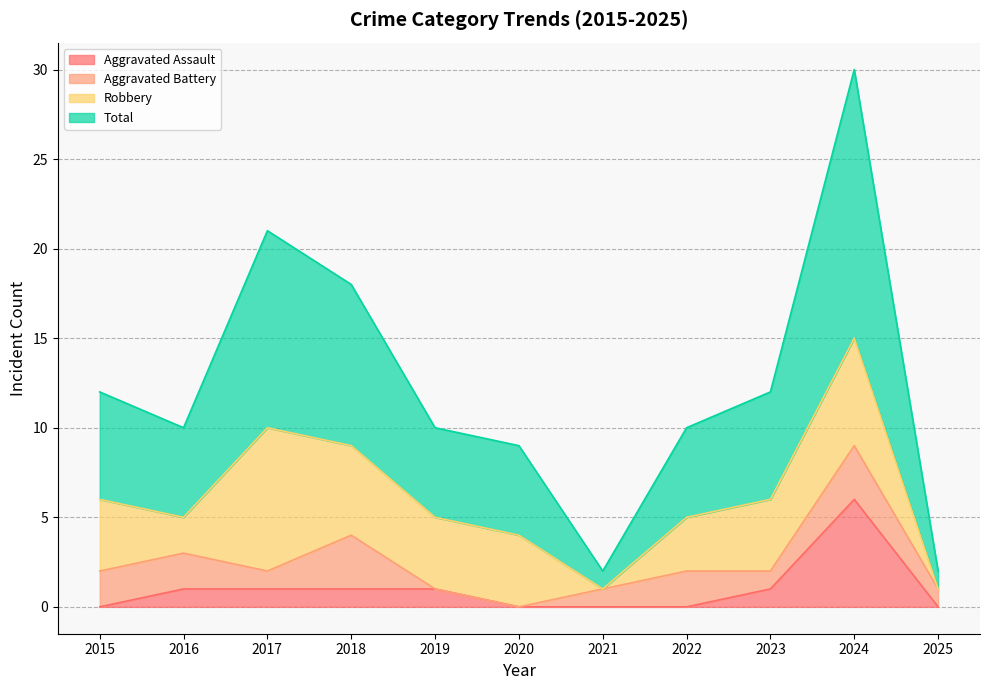

Does the chart display data point markers on the line(s)?

No